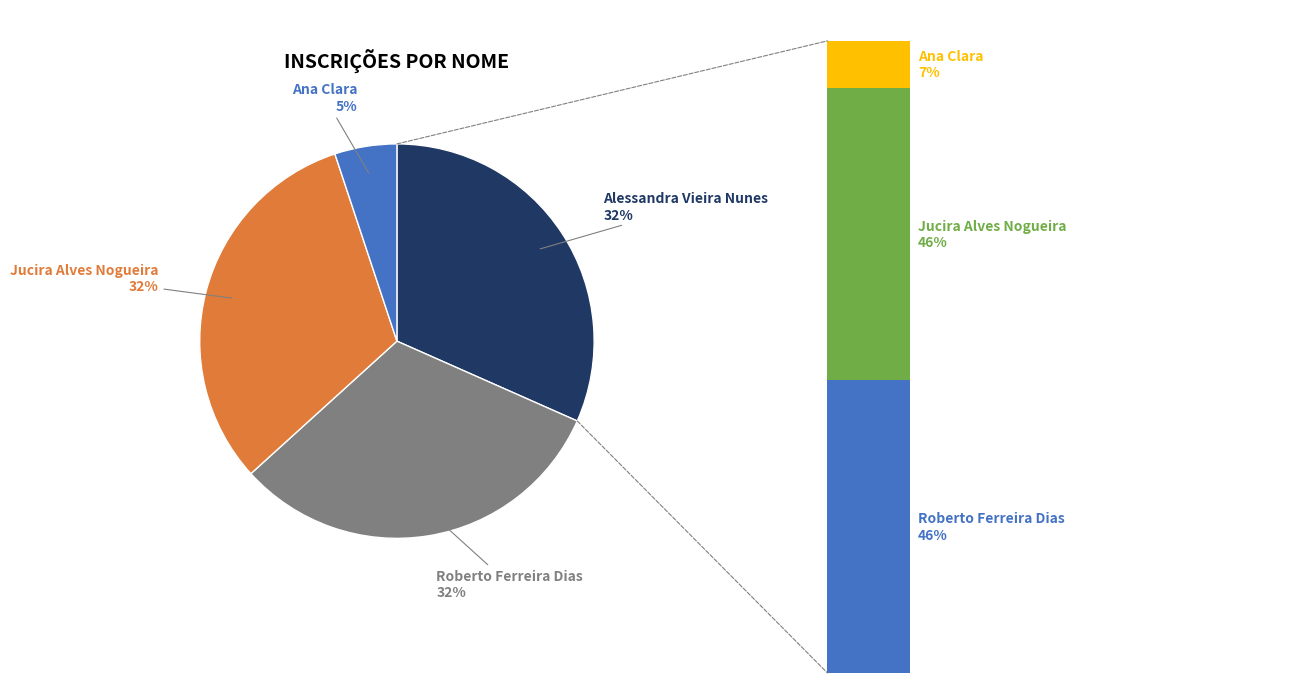

To the nearest percent, what is the difference between the Ana Clara and Alessandra Vieira Nunes slice percentages?

27%